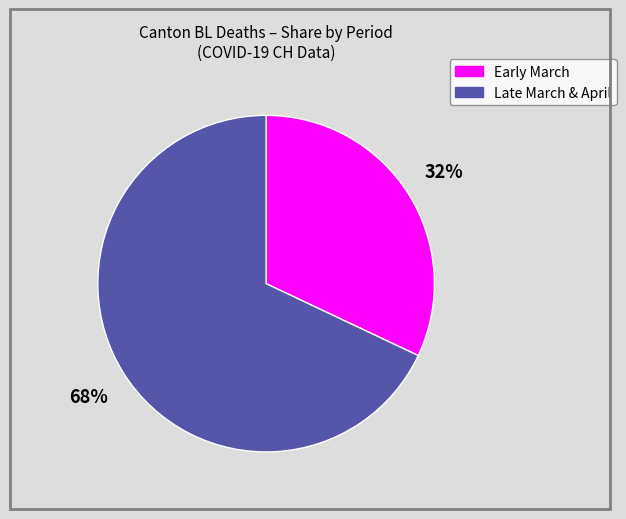

Does any single category account for the majority?

Yes